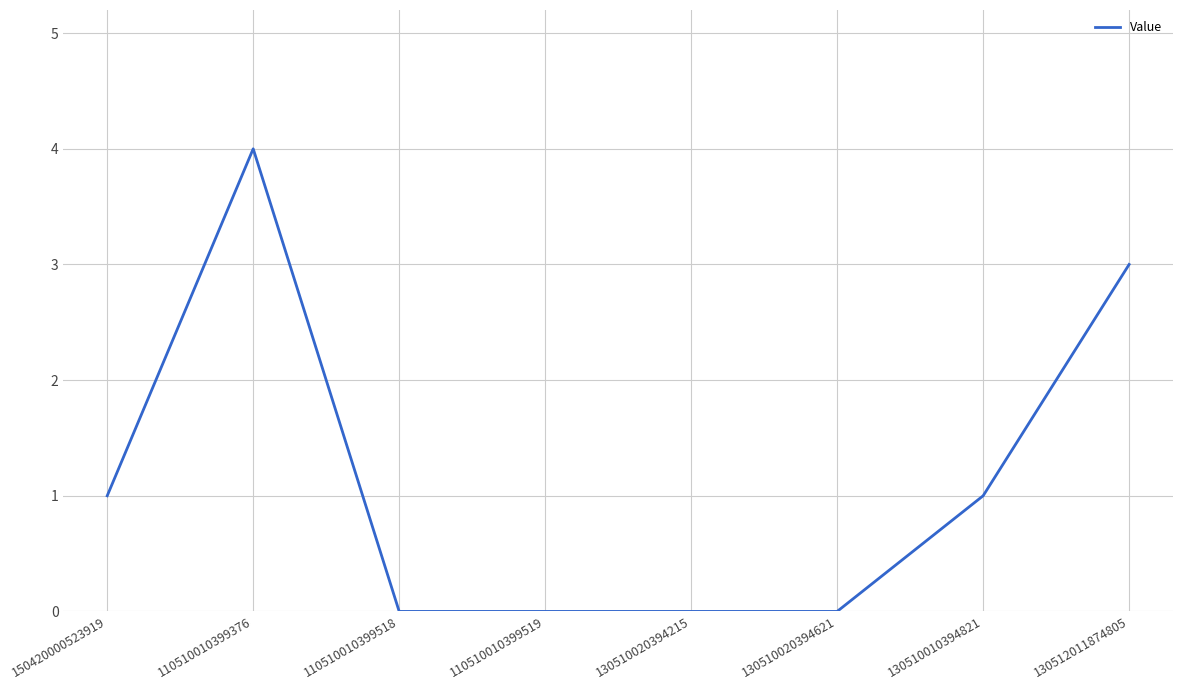

Which category has the highest value across all series?

110510010399376